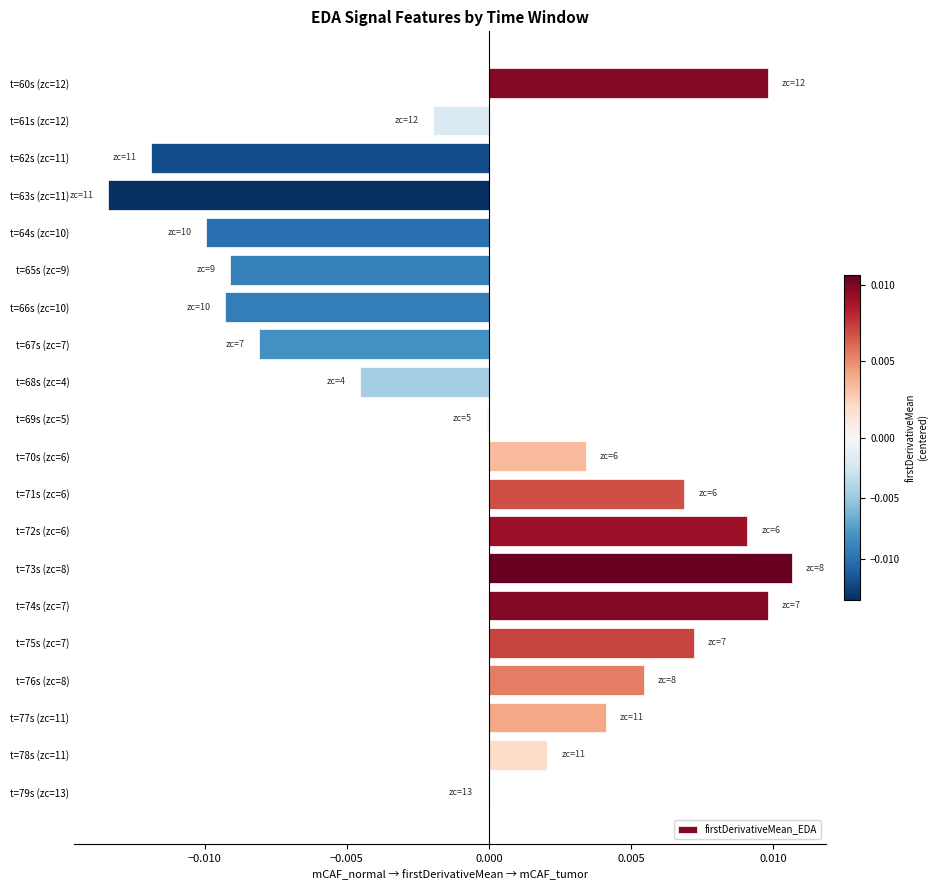

Is it true that the value at t=61s (zc=12) is -0.0?

True